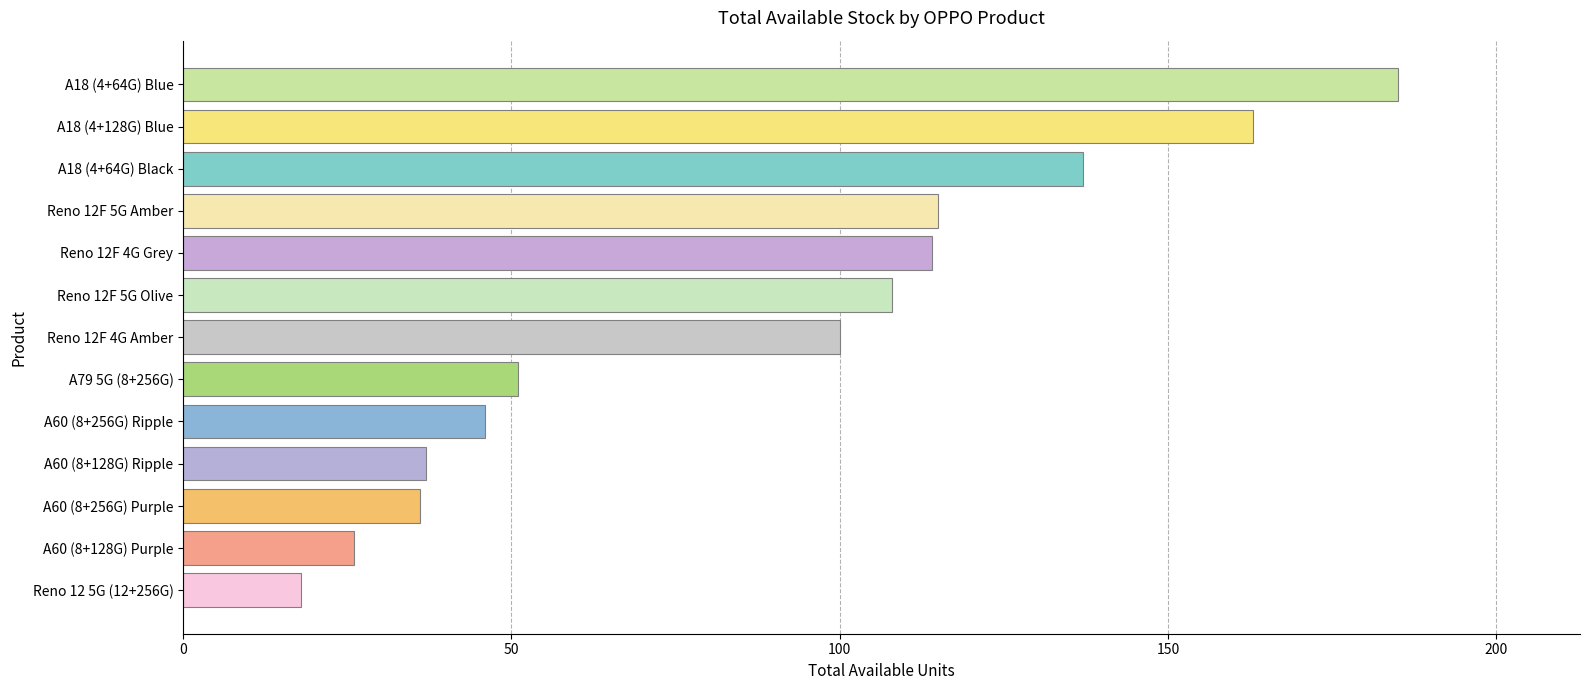

At which category does the chart reach its peak across all series?

A18 (4+64G) Blue